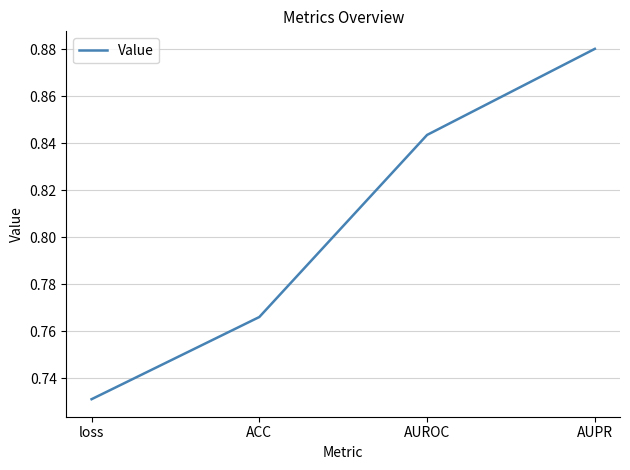

Which label corresponds to the largest value in the chart?

AUPR